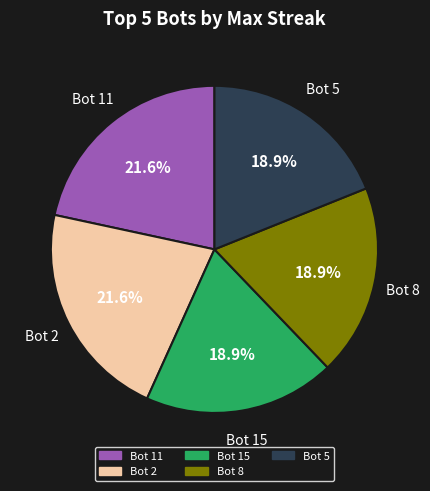

Is it true that Bot 11 is 12% of the pie?

False